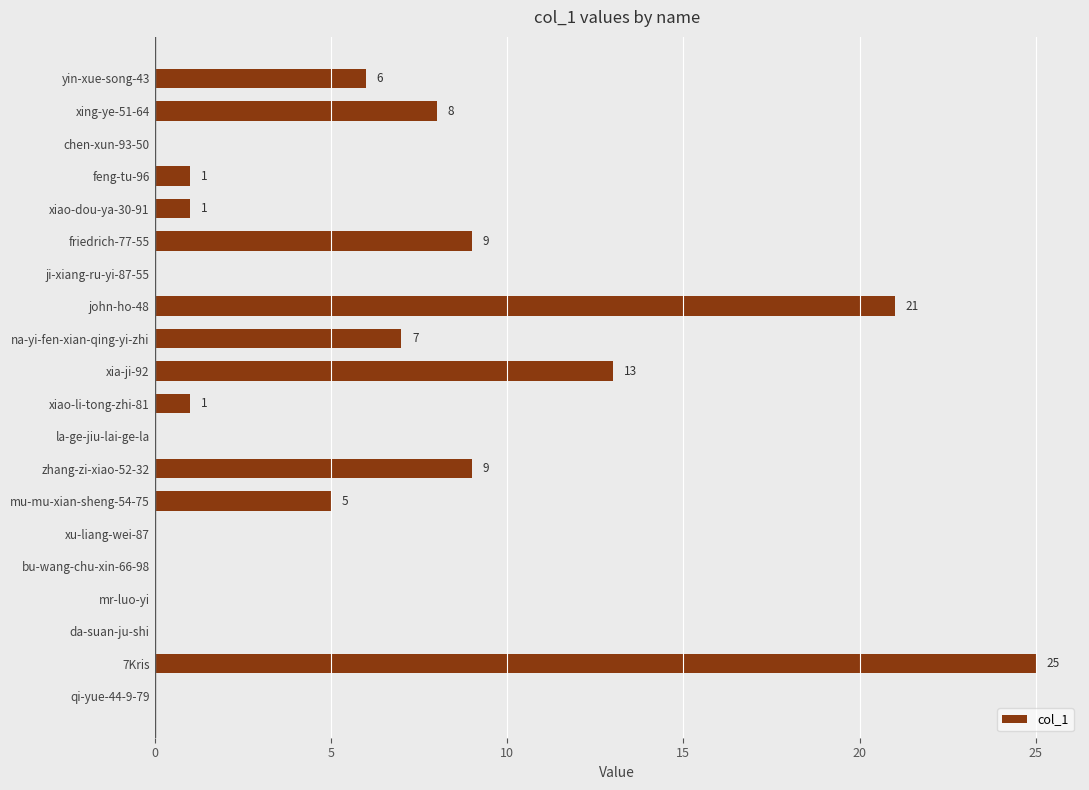

How many positive values are there?

12